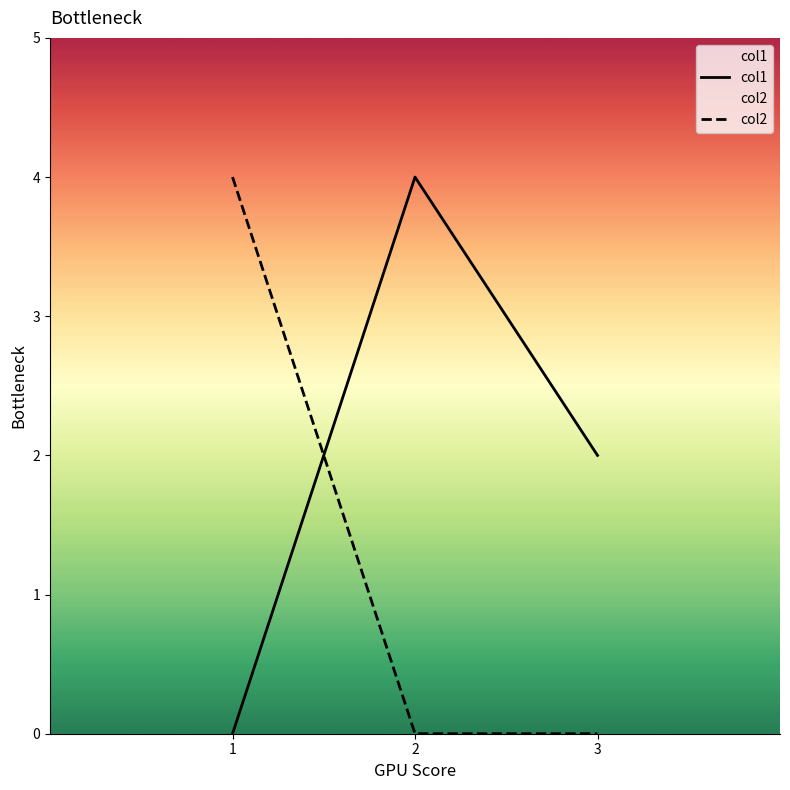

What are all the series names shown in the legend?

col1, col2